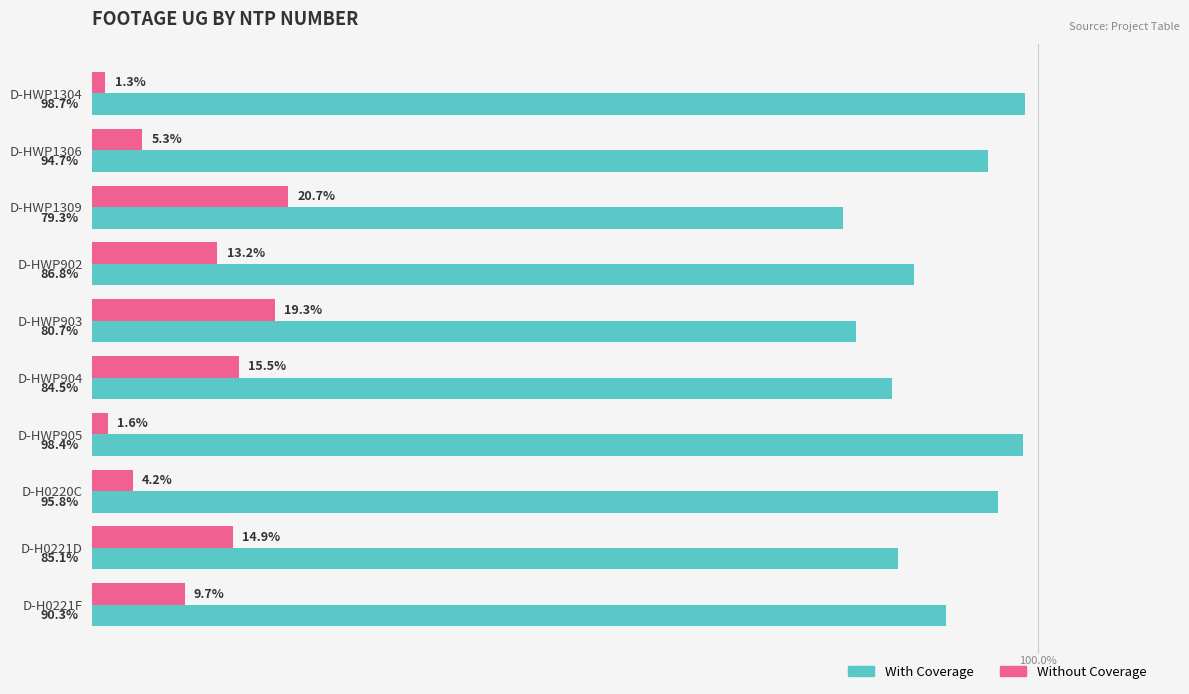

Which series has the largest total across all categories?

With Coverage